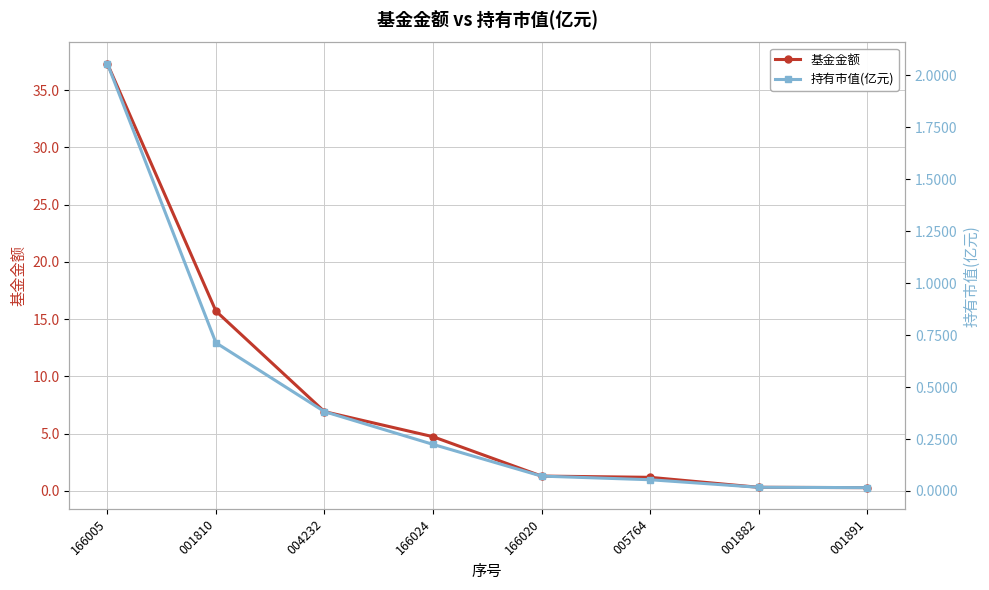

Which has a higher value, 001810 or 166024?

001810